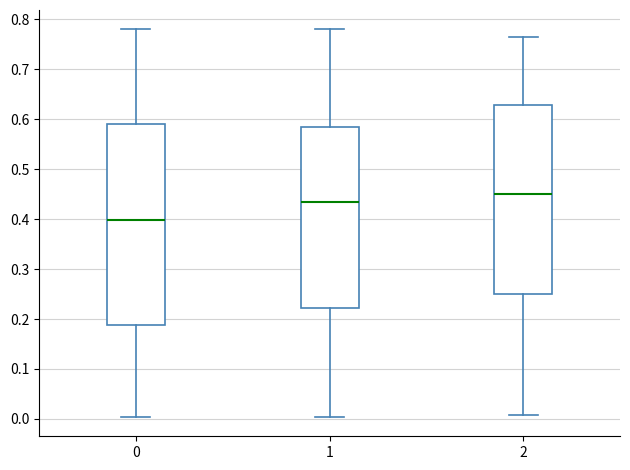

Where does the lower whisker of the box at x = 0 end on the y-axis? The values are not printed on the chart, so give them approximately, as read against the axis.

0.00